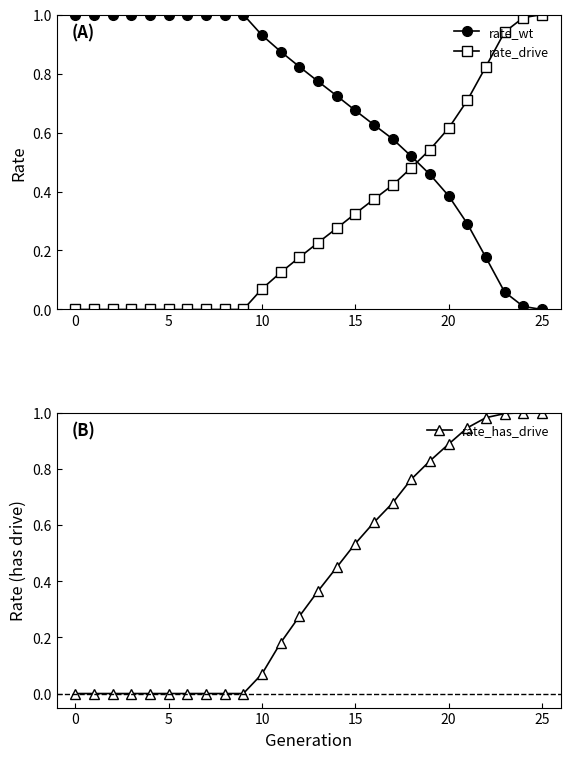

What is the sum of the rate_wt values at 18 and 14?

1.2